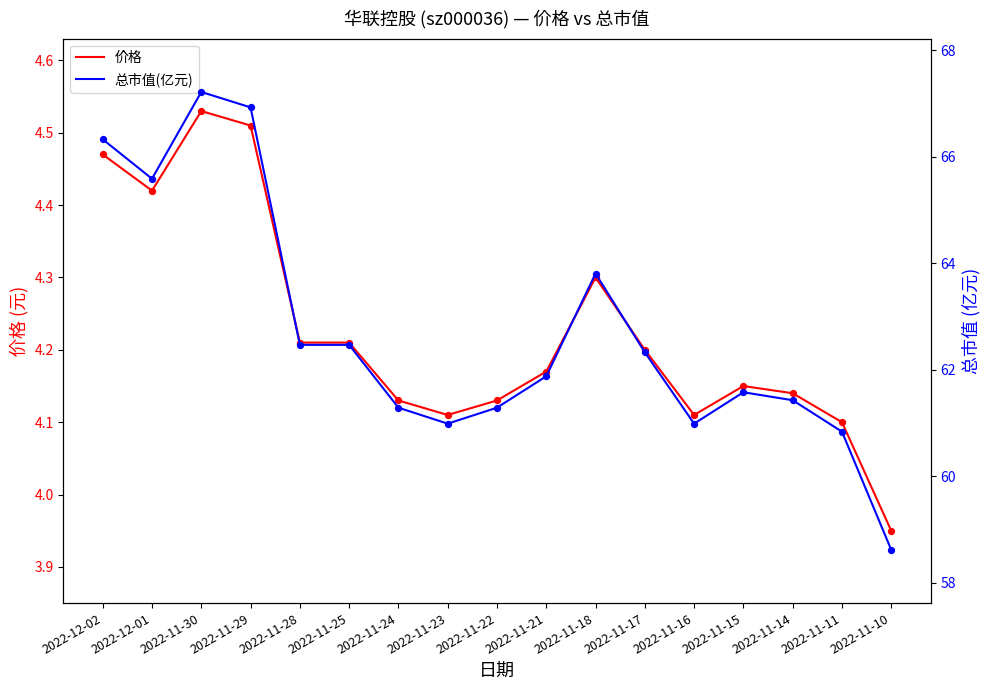

Which series reaches the minimum Y coordinate?

价格